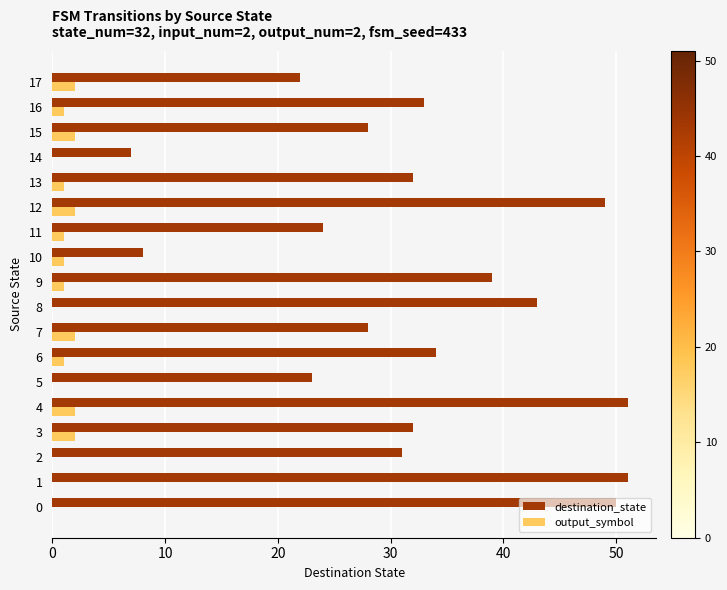

What is the maximum value shown in the chart?

51